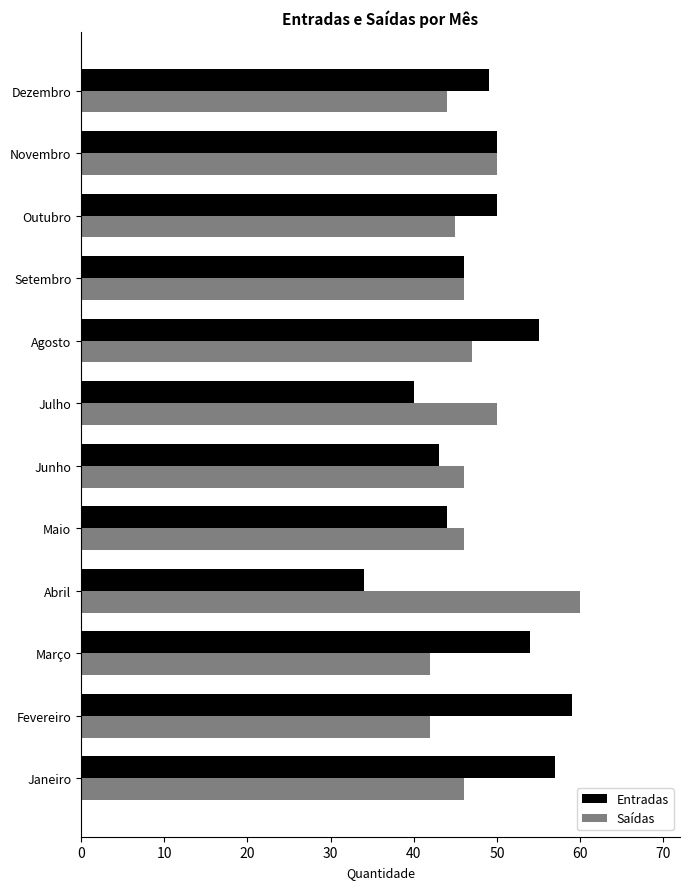

List the series in order of their peak value, highest first.

Saídas, Entradas